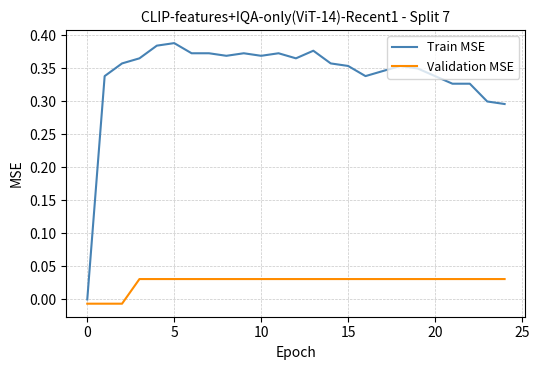

True or false: Train MSE and Validation MSE cross at least once.

False